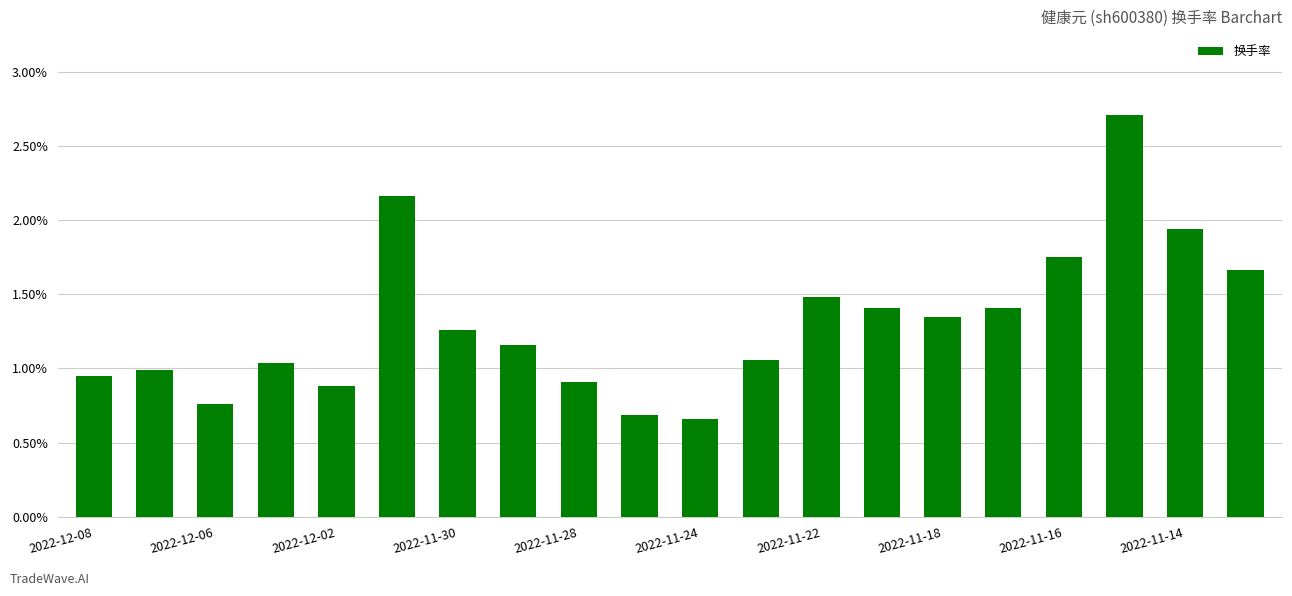

What is the maximum value shown in the chart?

2.7